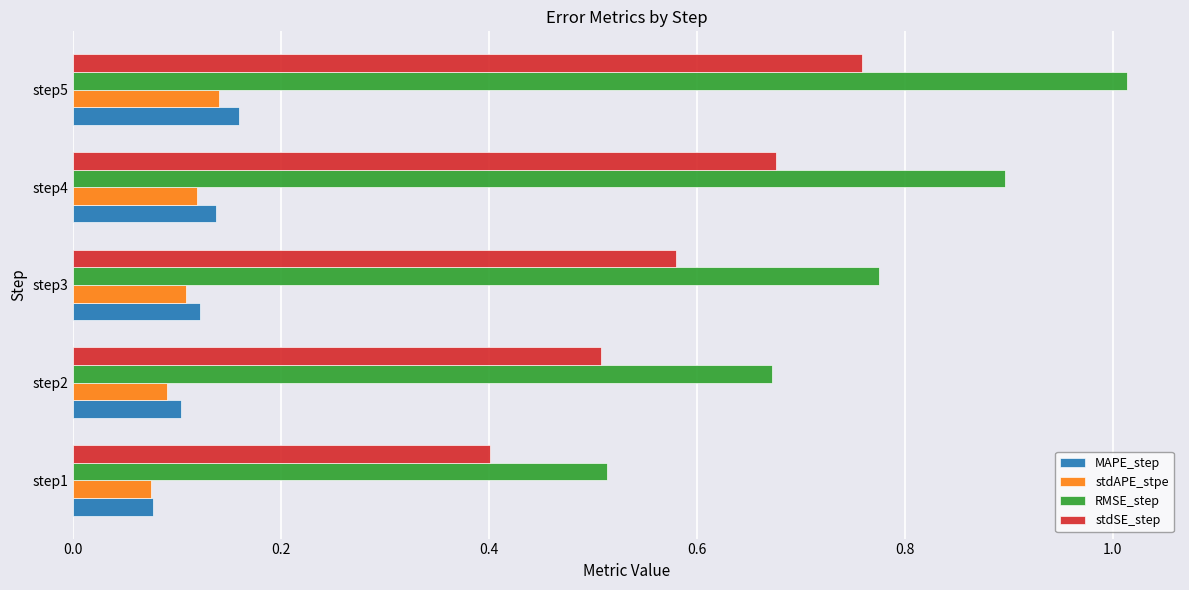

What is the minimum value for stdSE_step?

0.4